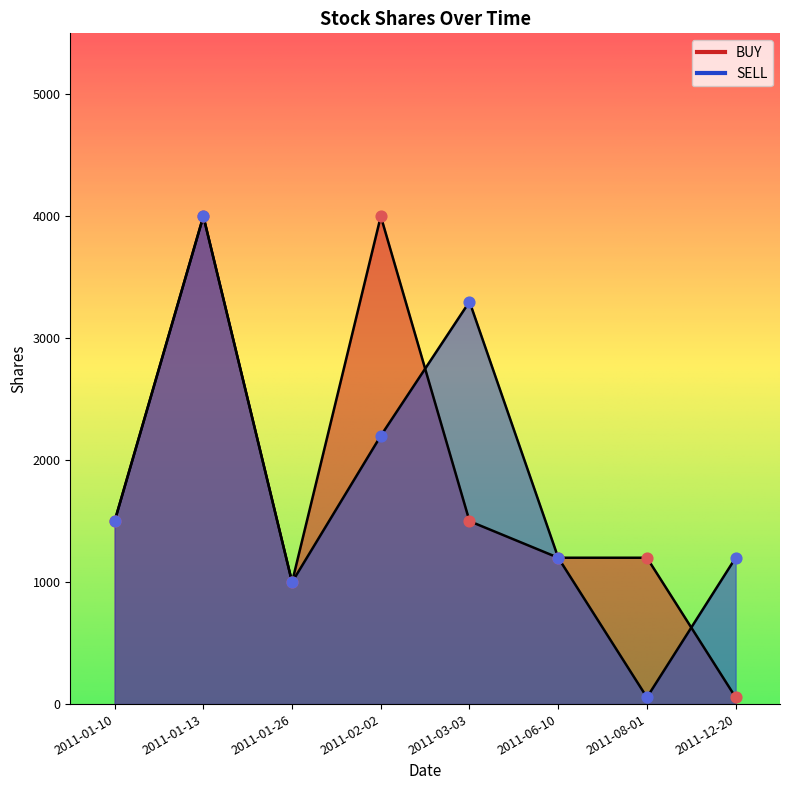

Which series reaches the maximum Y coordinate?

BUY